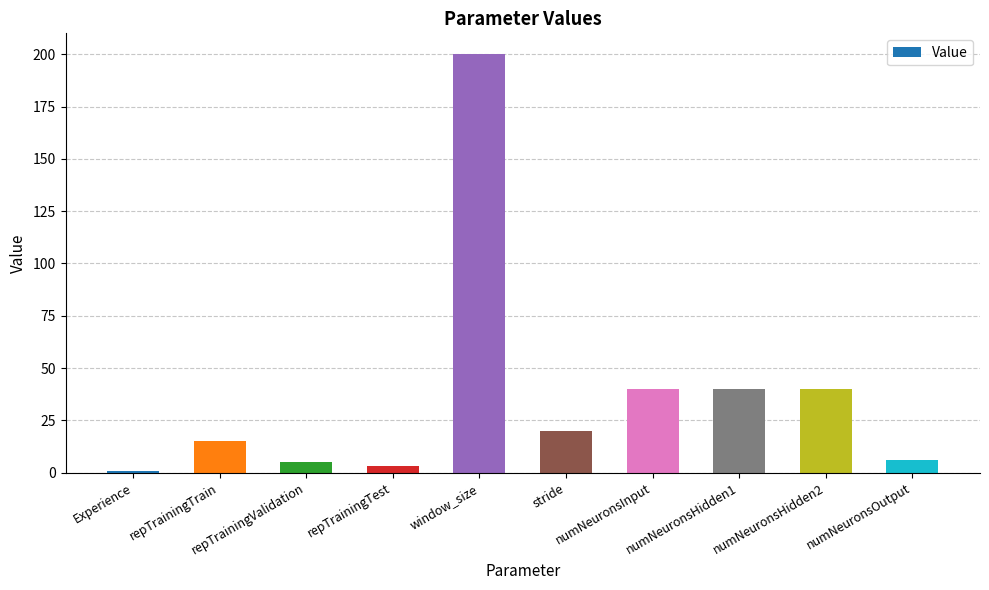

How many distinct data groups are displayed?

1